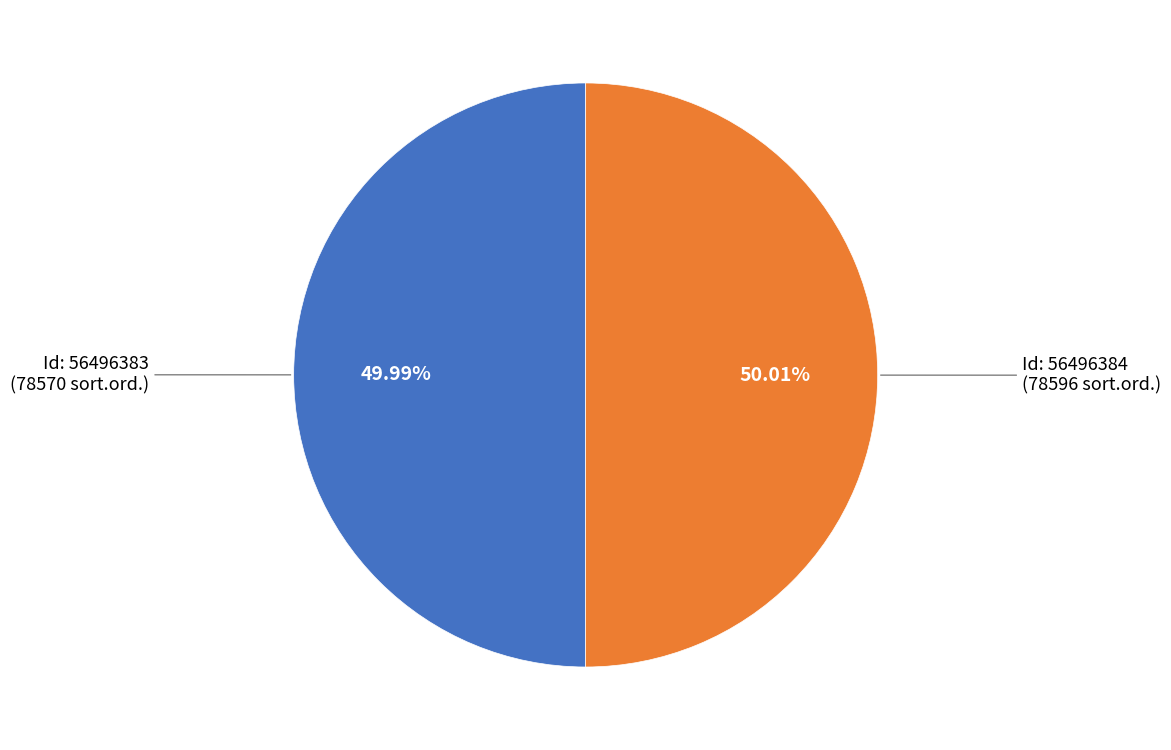

Is there any slice that represents more than half of the pie?

Yes